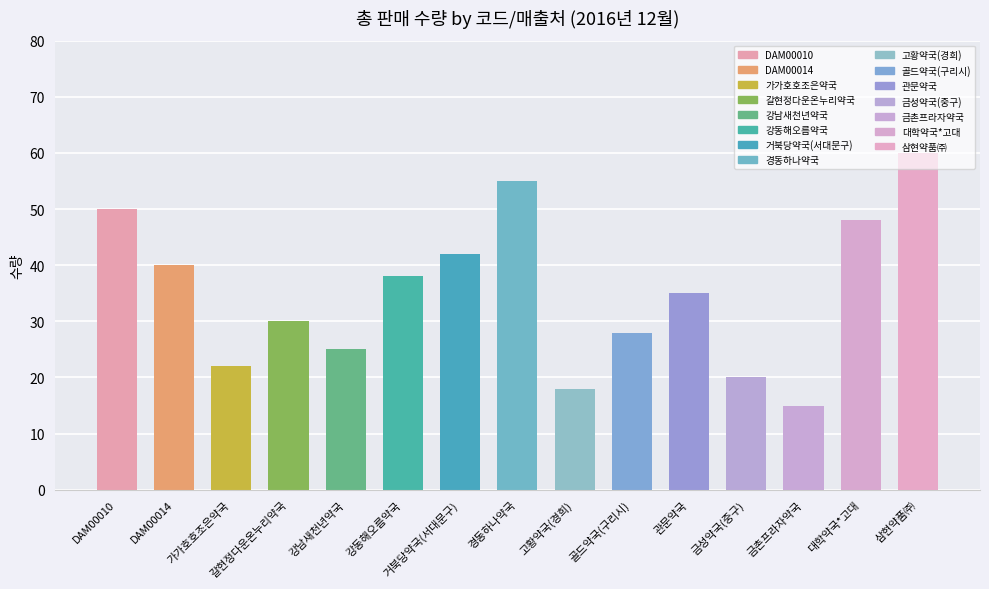

What value does the data have at 경동하나약국, to the nearest 10?

60